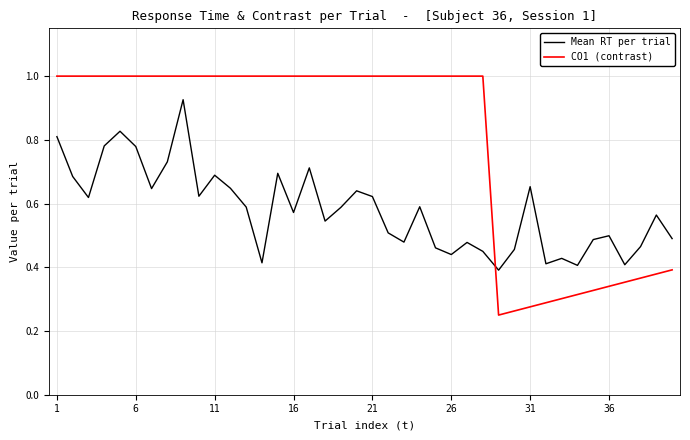

What is the sum of all Mean RT per trial values?

23.2